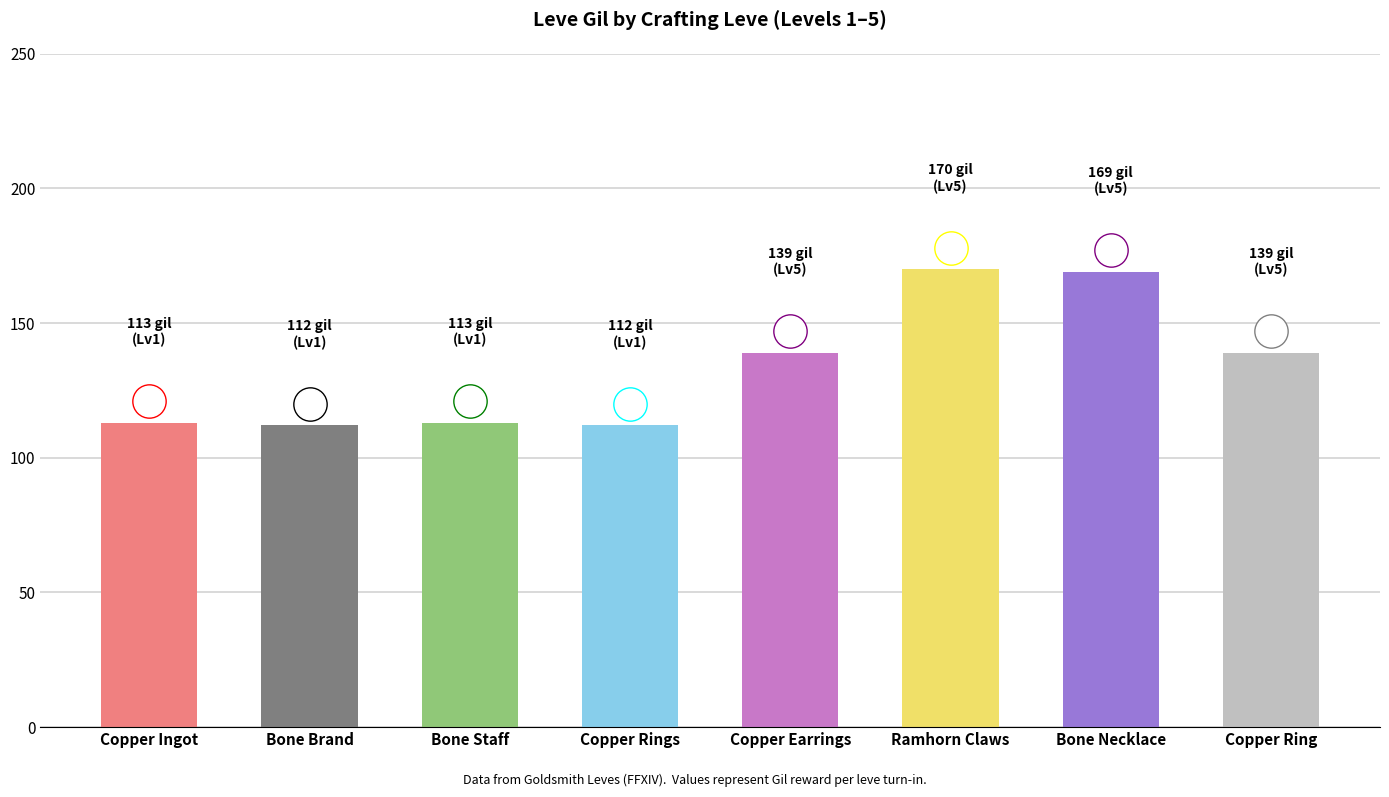

Read the value at Copper Rings, to the nearest 10.

110